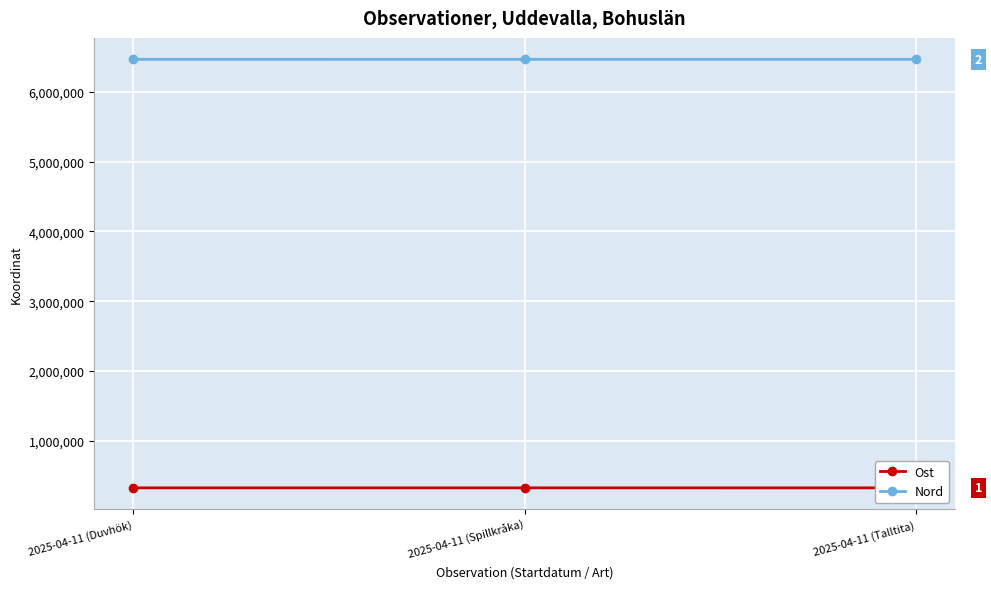

What is the difference between the highest and lowest values at 2025-04-11 (Duvhök)?

6148621